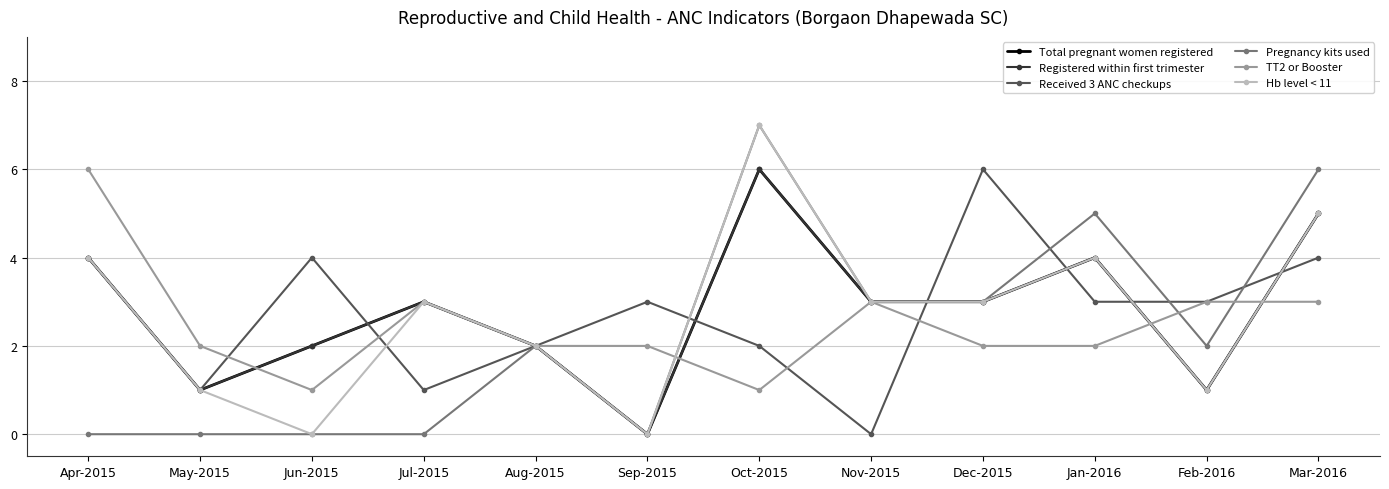

Does the chart have visible grid lines?

Yes